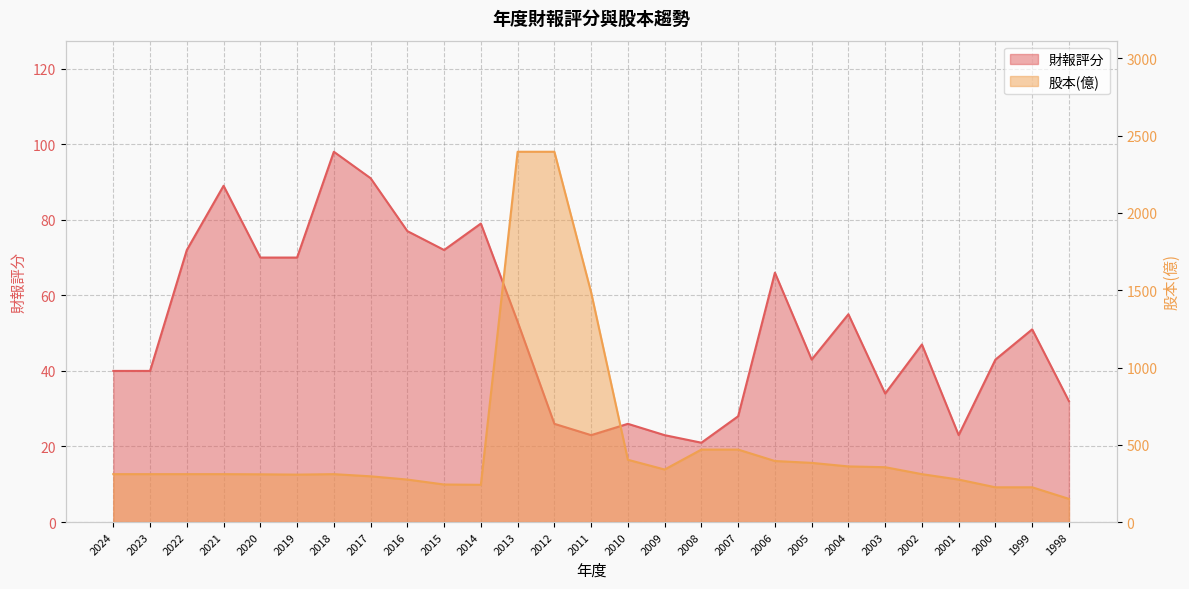

True or false: 股本(億) has a value of 109 at 2014.

False